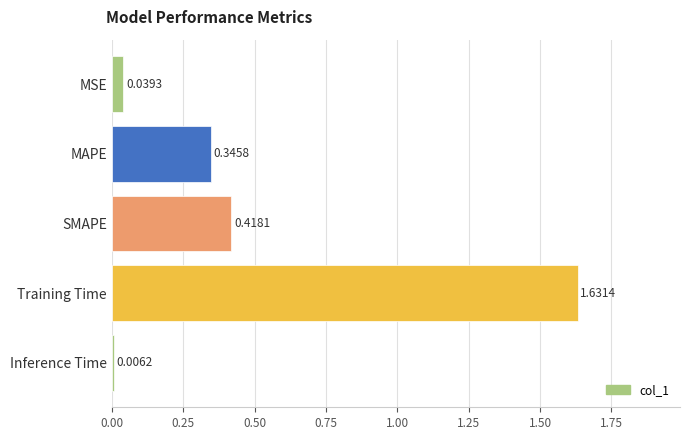

What is the label of the 2nd bar from the bottom?

Training Time